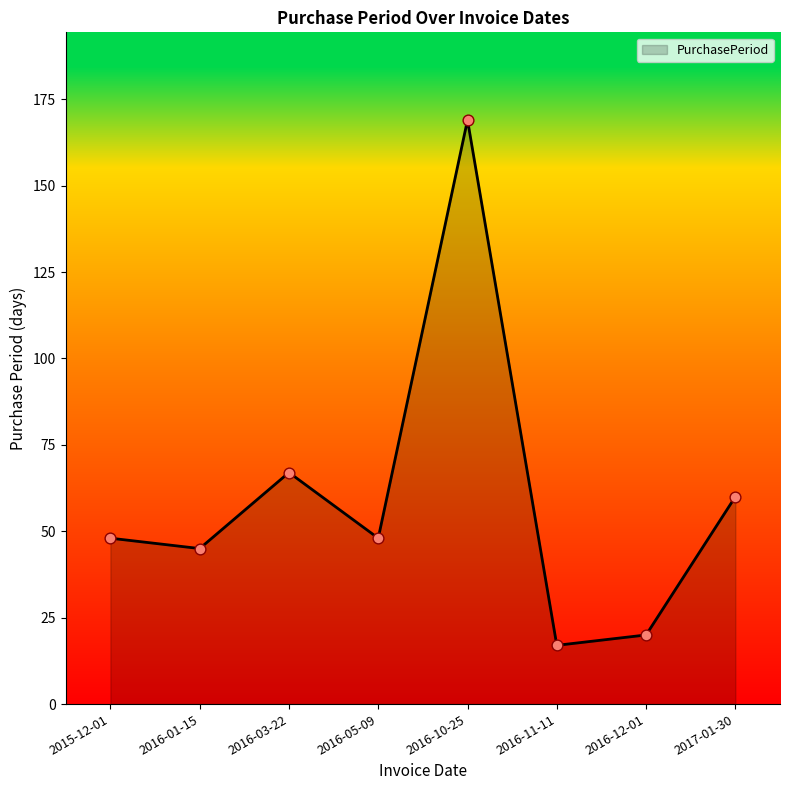

What is the change in value from 2016-05-09 to 2017-01-30?

+12